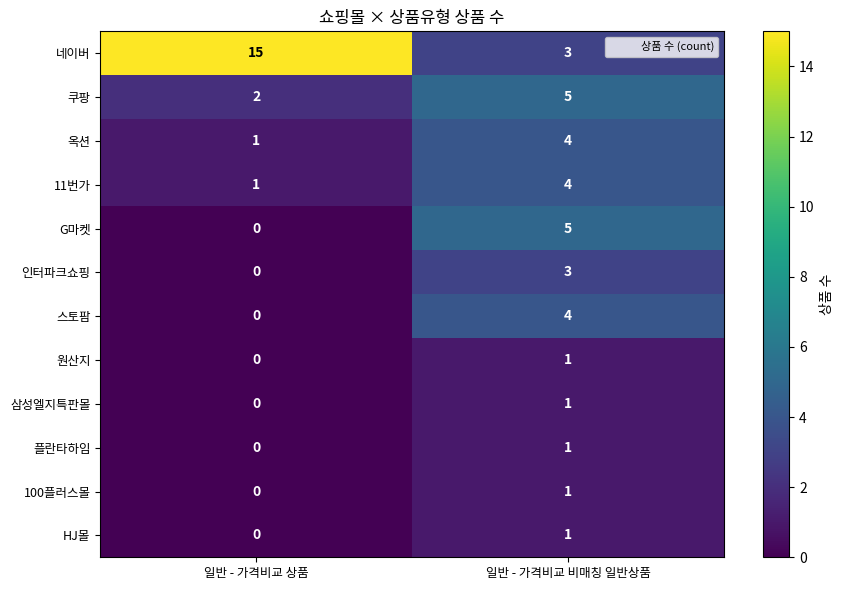

At which label is 스토팜 closest to 2?

일반 - 가격비교 상품